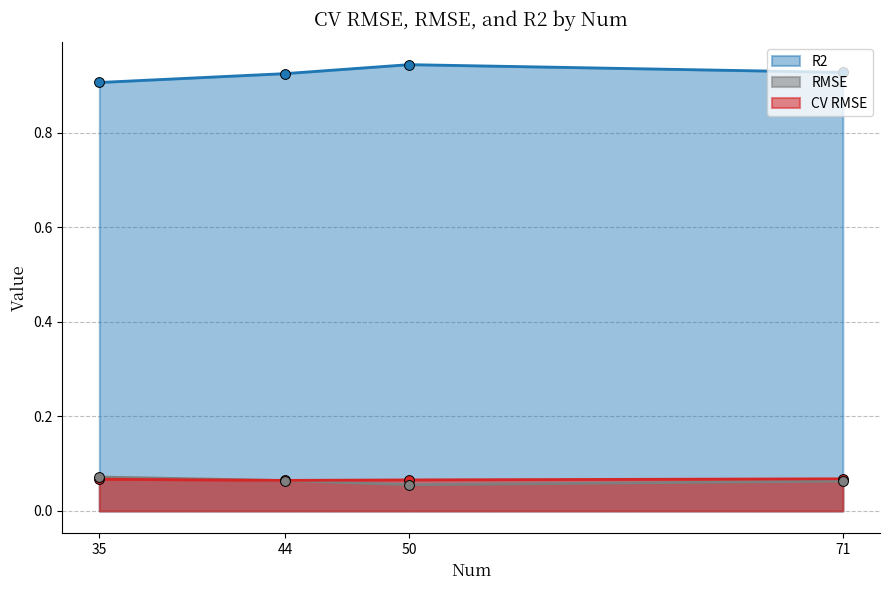

What is the total value across all series at 44?

1.1